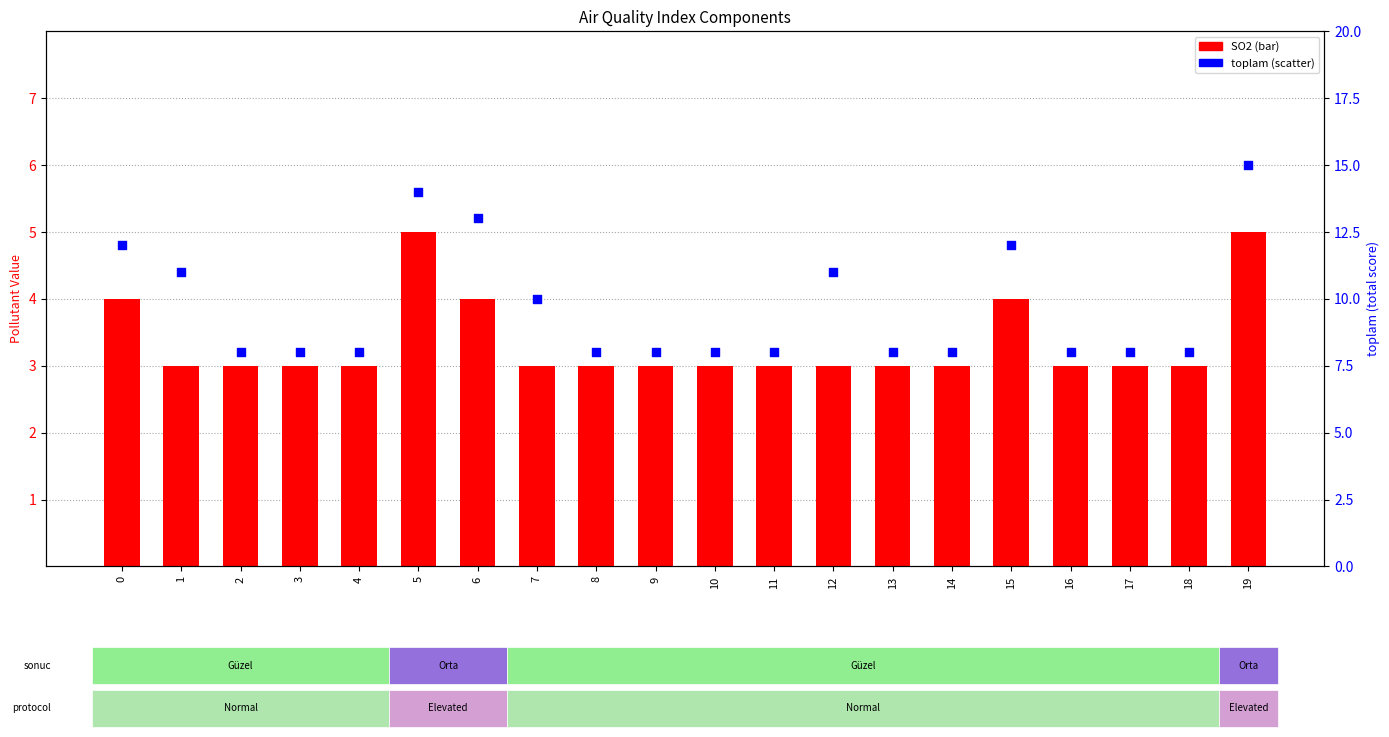

Which series has the largest Y range (max minus min)?

toplam